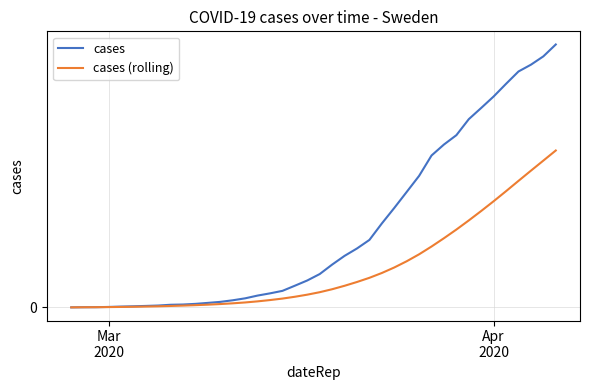

Rank the series by their average value, from lowest to highest.

cases (rolling), cases